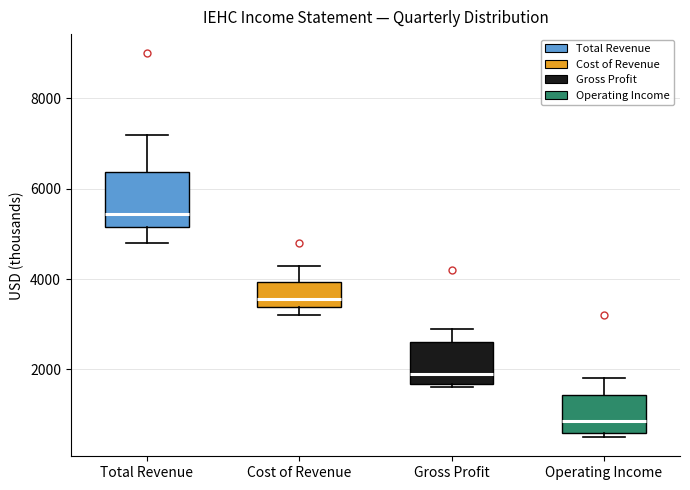

Reading left to right, read every box against the y-axis: the position of its median line, the range the box covers, and the ends of its whiskers. The values are not printed on the chart, so give them approximately, as read against the axis.

Total Revenue: median 5400, box 5200 to 6400, whiskers 4800 to 7200
Cost of Revenue: median 3600, box 3400 to 4000, whiskers 3200 to 4400
Gross Profit: median 2000, box 1600 to 2600, whiskers 1600 (just below the box's lower edge) to 3000
Operating Income: median 800, box 600 to 1400, whiskers 600 (just below the box's lower edge) to 1800